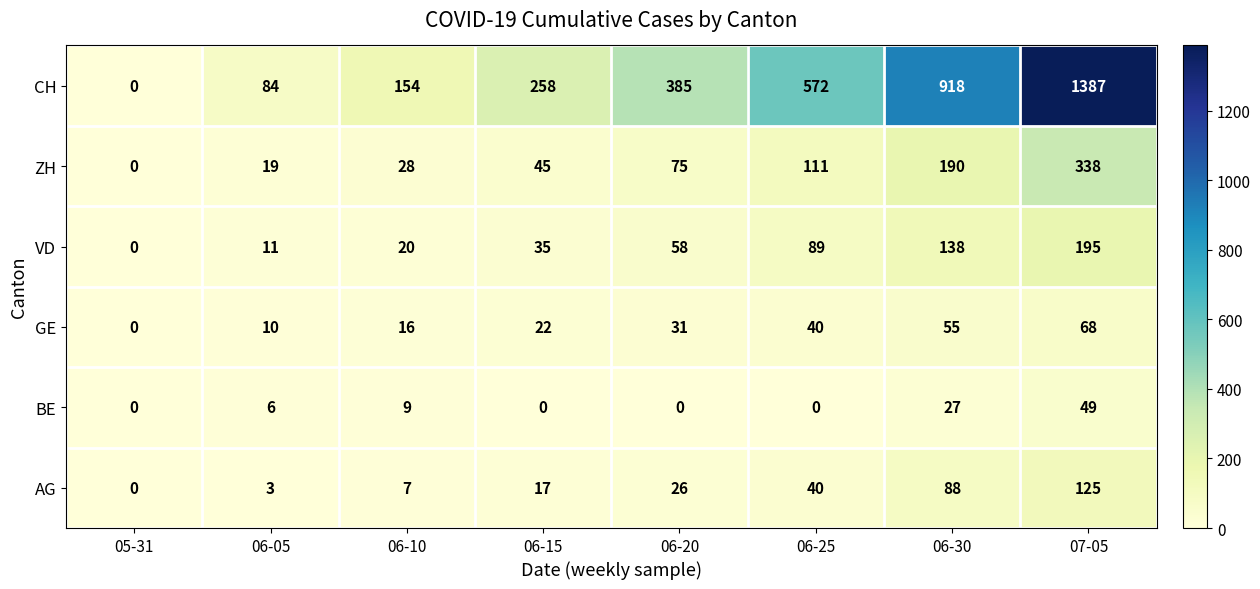

Which series has the largest range (max minus min)?

CH